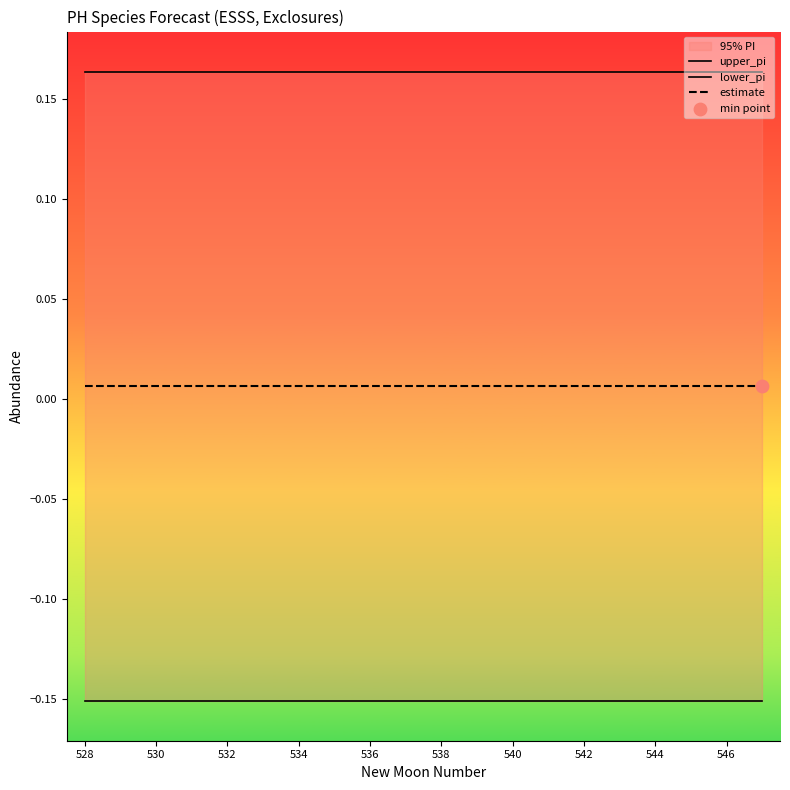

At how many categories does at least one series exceed 0?

20